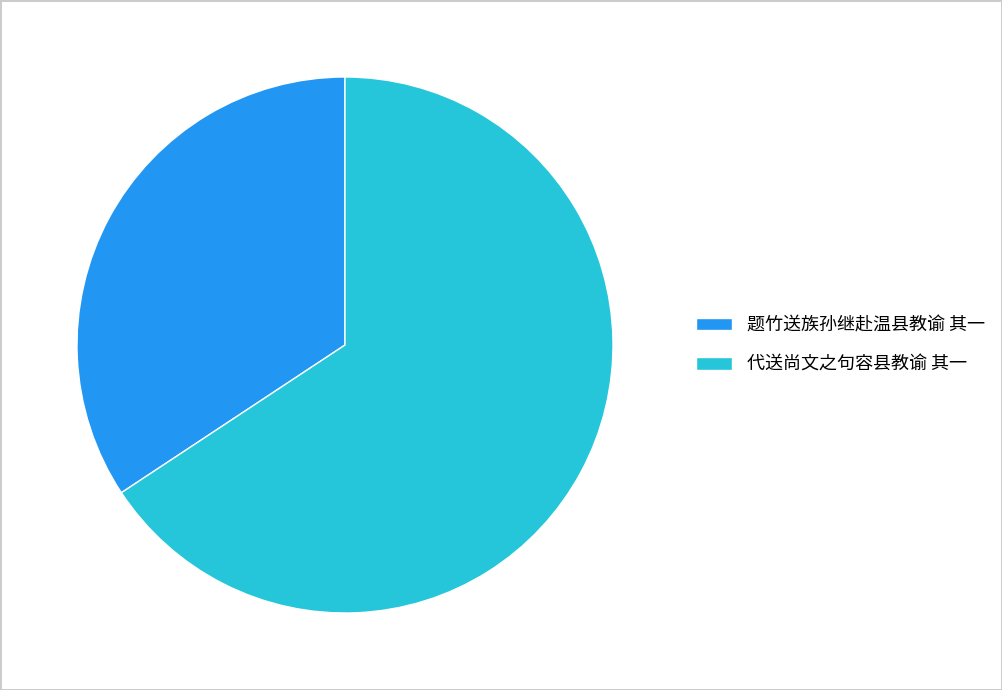

Which category has the biggest portion of the pie?

代送尚文之句容县教谕 其一